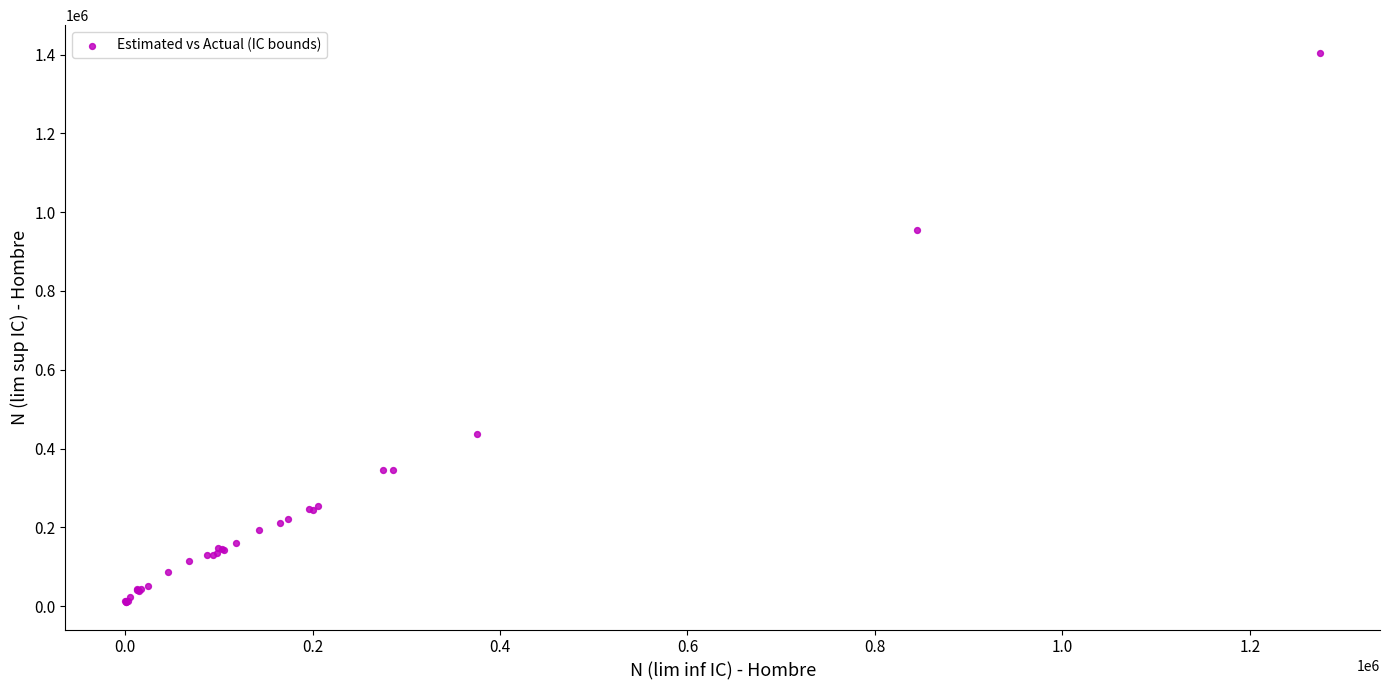

What Y value in the scatter plot is closest to 707612?

955021